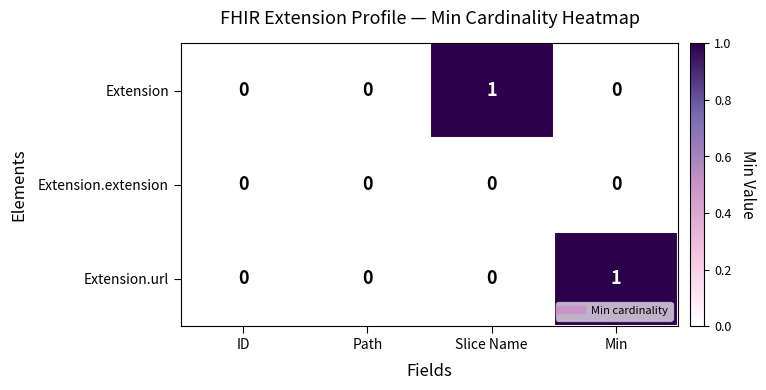

Count the number of data series in this chart.

3